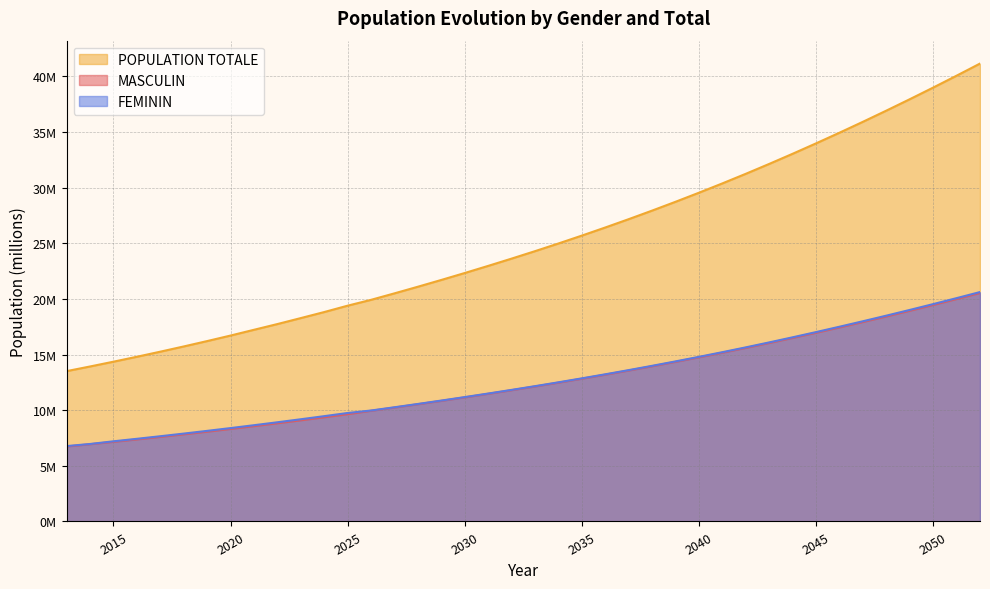

Is it true that FEMININ equals 6.1 at 2032?

False